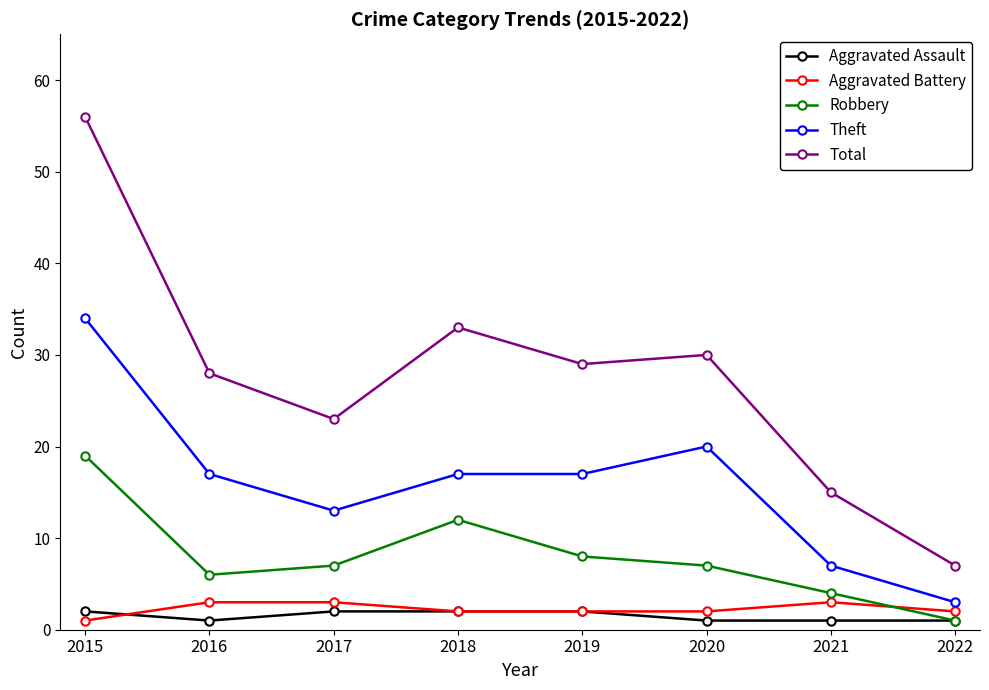

List the series in order of their peak value, lowest first.

Aggravated Assault, Aggravated Battery, Robbery, Theft, Total